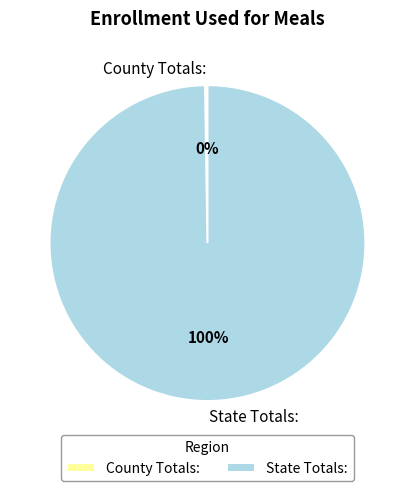

To the nearest percent, what is the average slice percentage?

50%